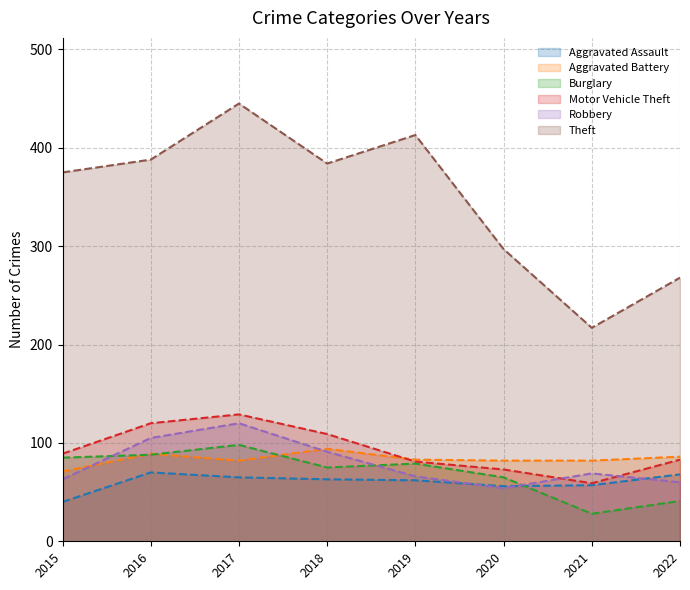

At which label does Robbery first exceed 69?

2016